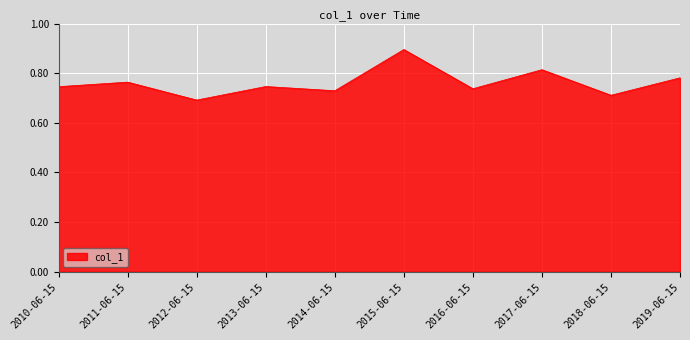

True or false: the data shows 0.9 at 2015-06-15.

True